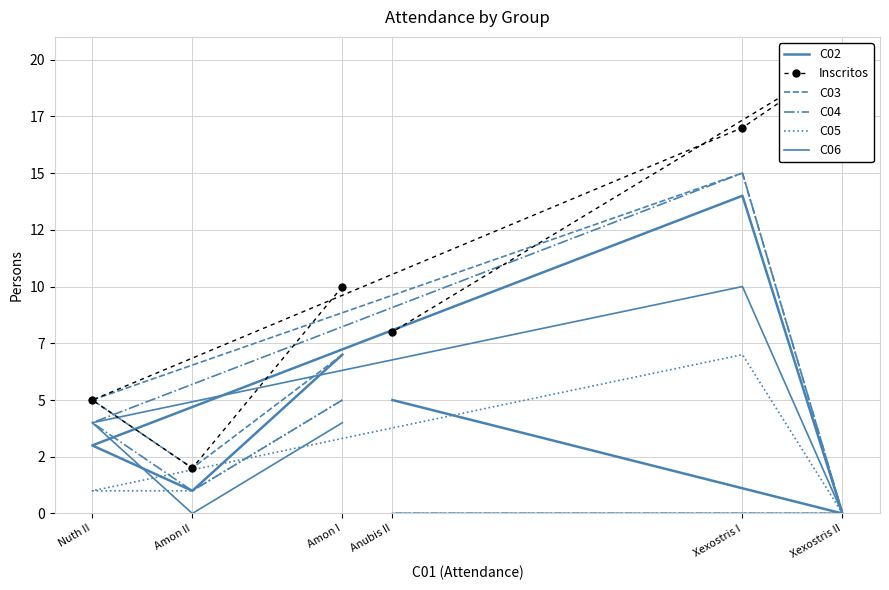

Which series has the widest spread of values?

Inscritos